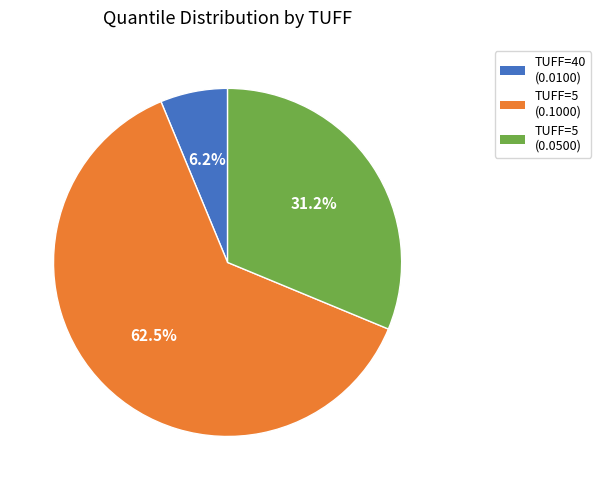

Does any single category account for the majority?

Yes